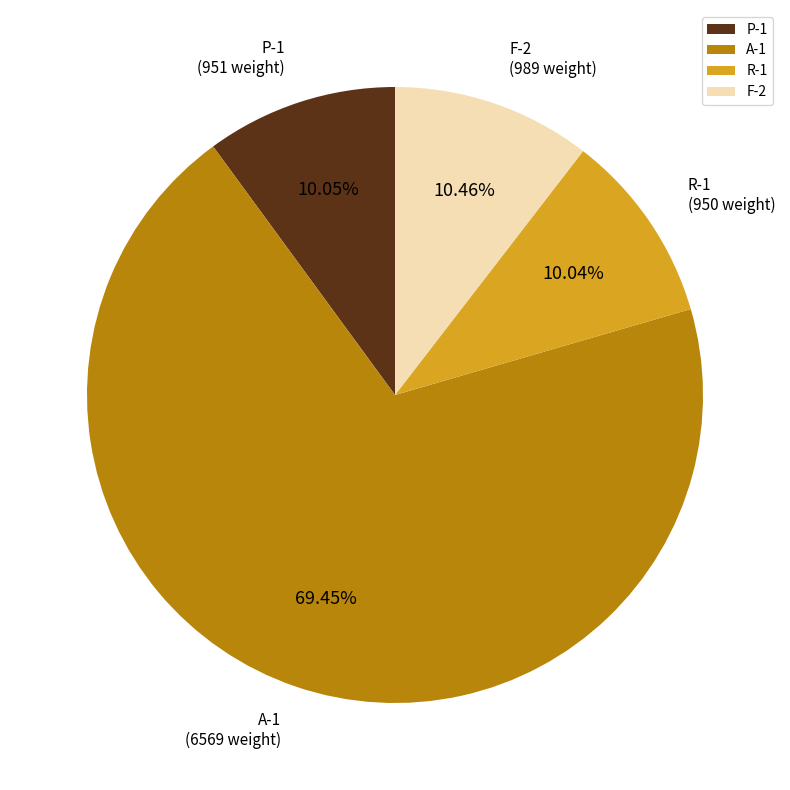

To the nearest percent, what percentage of the pie is A-1?

69%